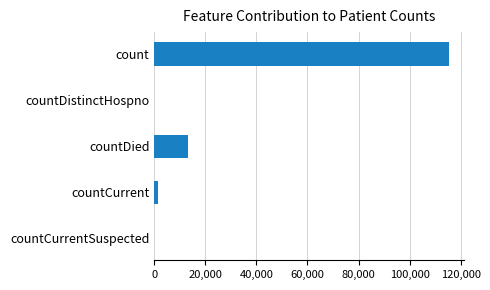

Which has a higher value, count or countDied?

count